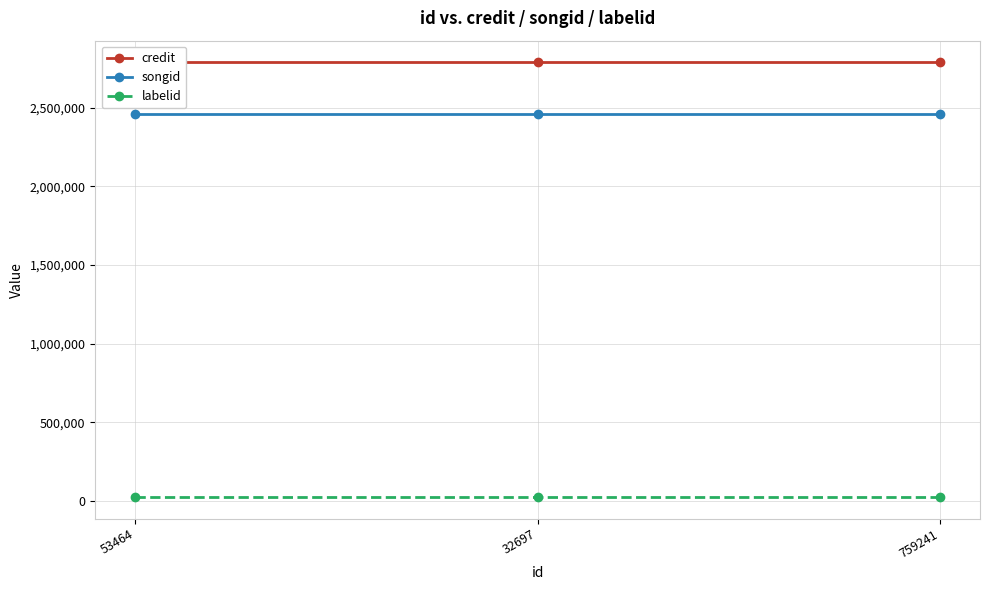

Reading right to left, transcribe all the data shown in this chart.

credit: 759241=2788156	32697=2788156	53464=2788156
songid: 759241=2462810	32697=2462810	53464=2462810
labelid: 759241=25900	32697=25900	53464=25900